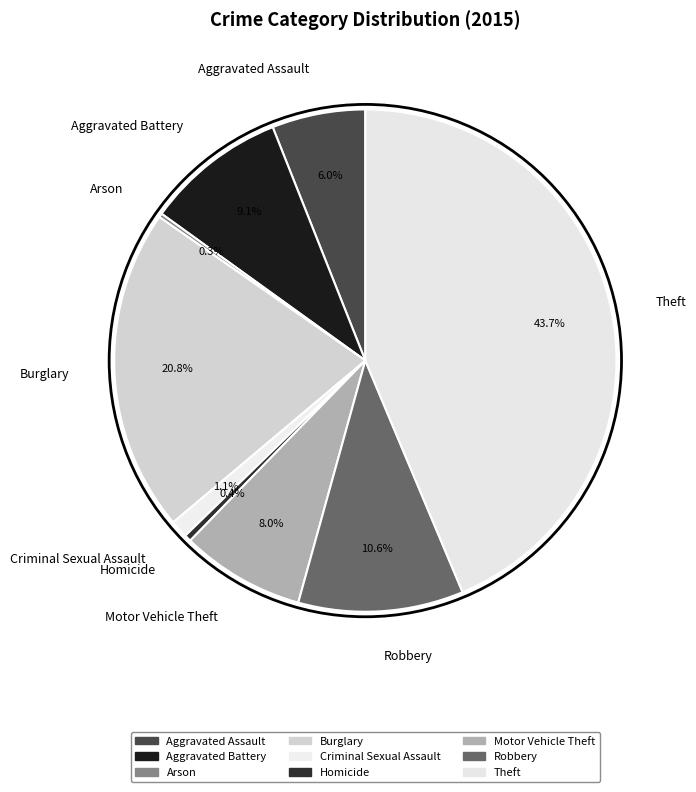

To the nearest percent, what is the average slice percentage?

11%